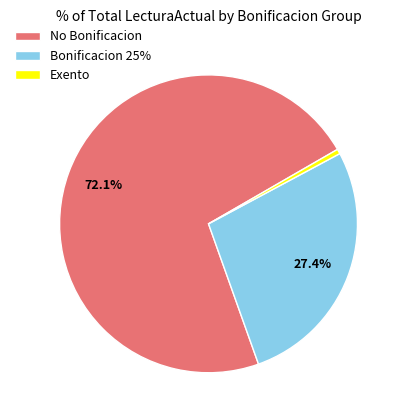

What is the smallest slice in the pie chart?

Exento